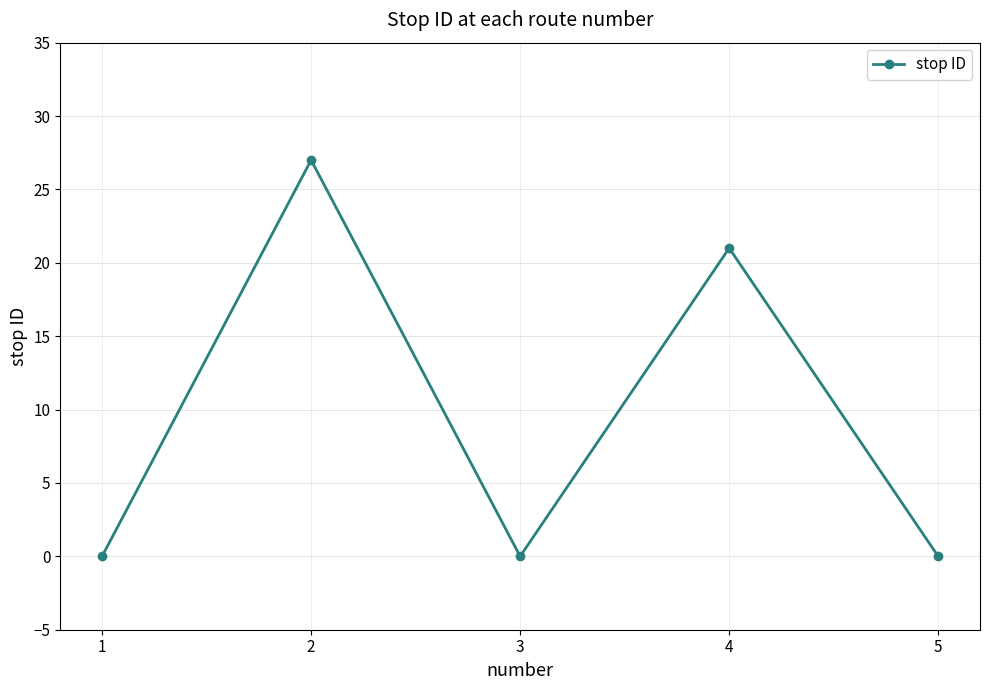

How many values are between 0 and 21?

4